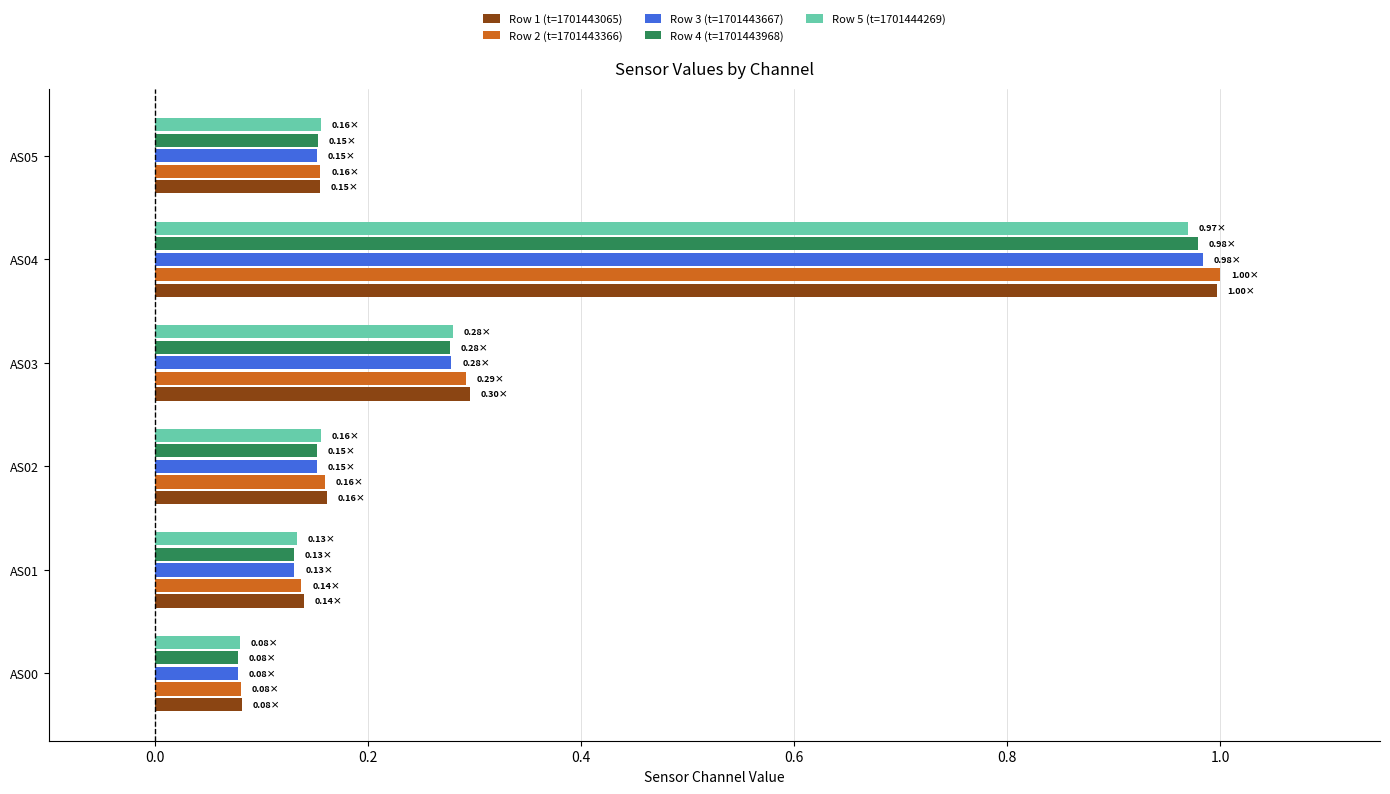

Is the value of Row 4 (t=1701443968) at AS01 greater than the value of Row 2 (t=1701443366) at AS00?

Yes